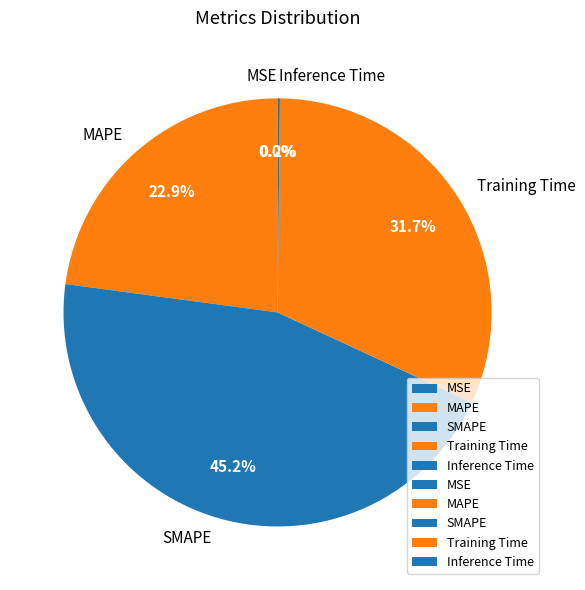

Is there a majority slice in this chart?

No